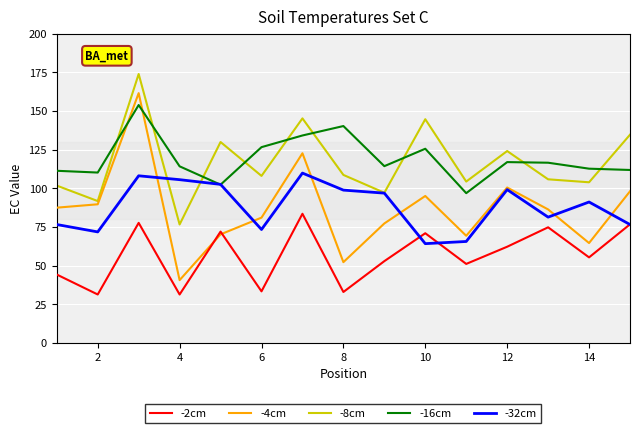

What are all the series names shown in the legend?

-2cm, -4cm, -8cm, -16cm, -32cm